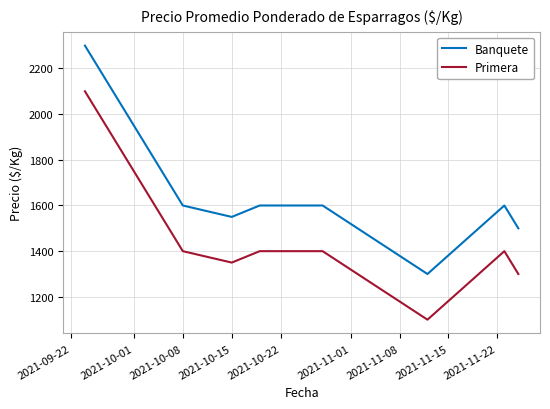

What is the difference between the maximum and minimum values in the Banquete series?

1000